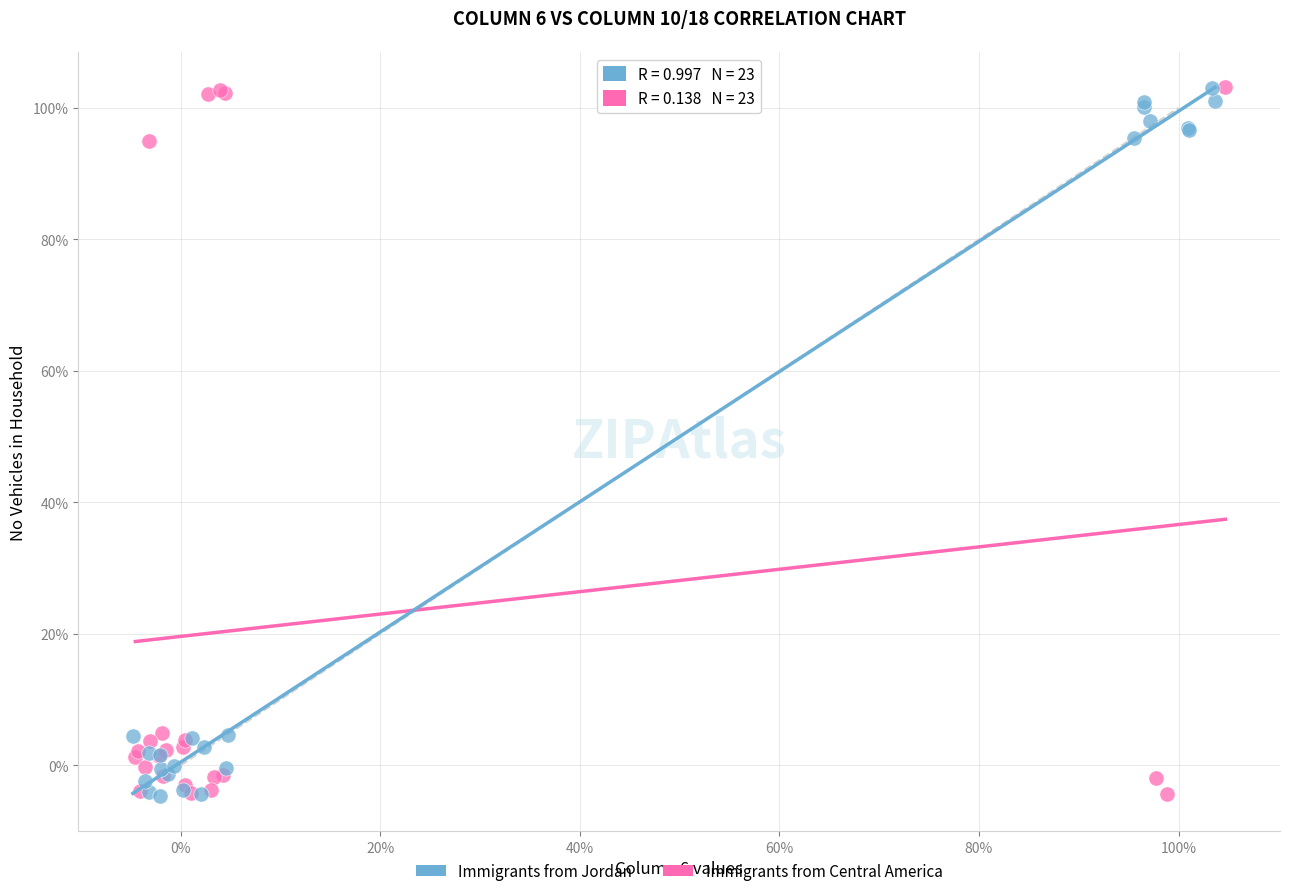

What are all the series names shown in the legend?

Immigrants from Jordan, Immigrants from Central America